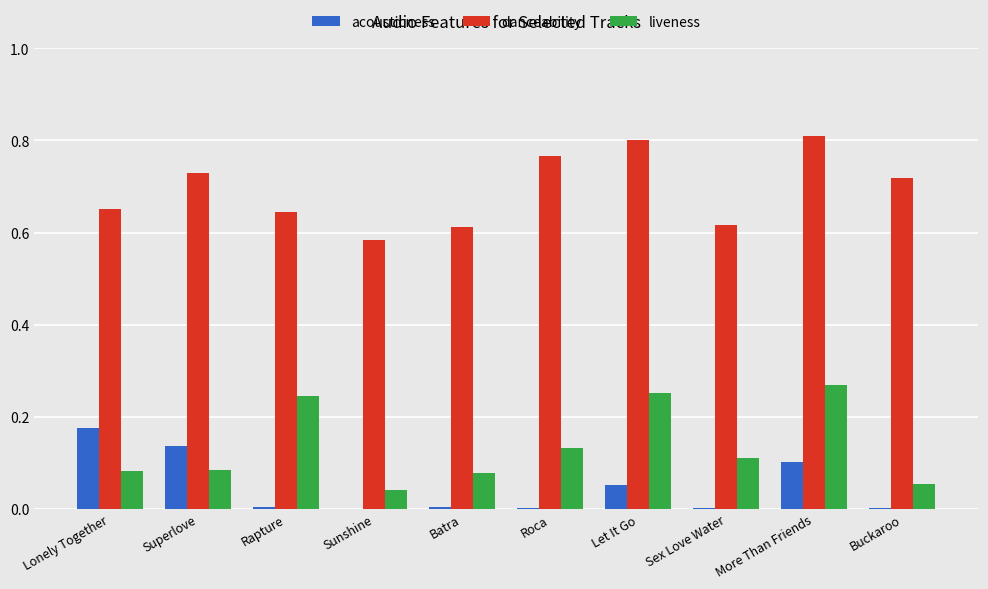

Between More Than Friends and Buckaroo, which series saw the biggest shift?

liveness